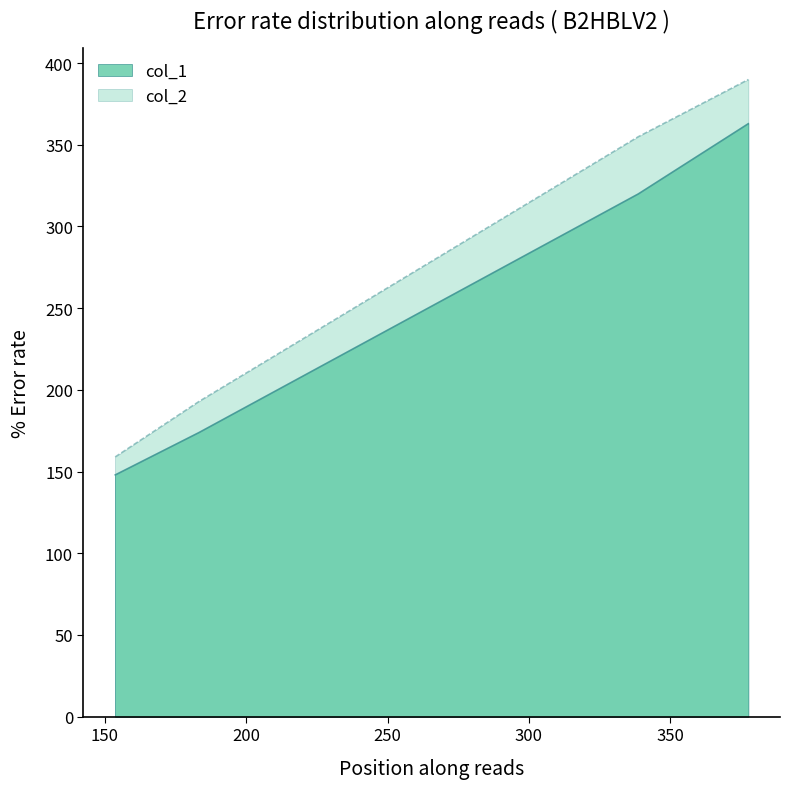

Where is col_1 nearest to the value 255?

338.7